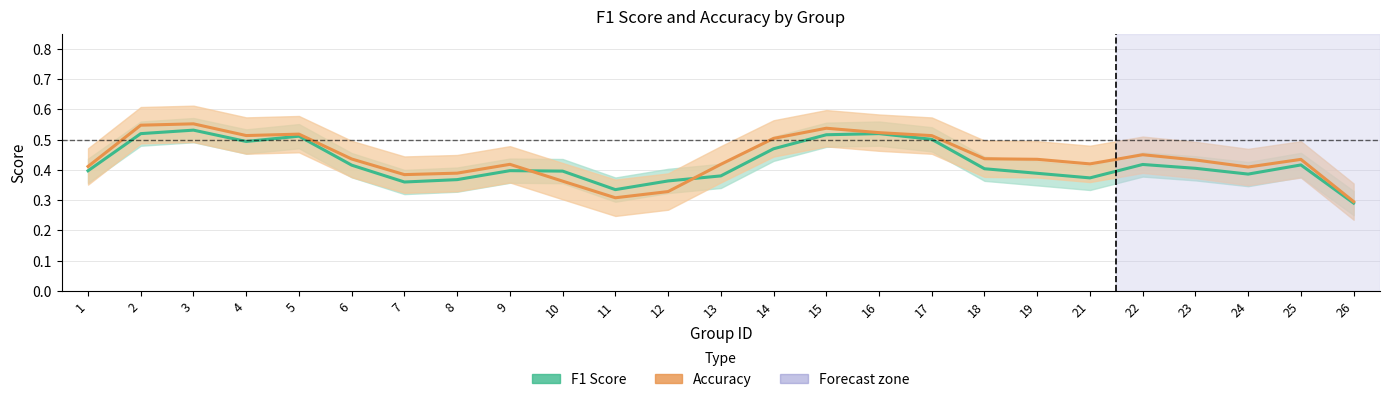

Reading left to right, what are all the values shown in this chart?

f1_line: 0.4	0.5	0.5	0.5	0.5	0.4	0.4	0.4	0.4	0.4	0.3	0.4	0.4	0.5	0.5	0.5	0.5	0.4	0.4	0.4	0.4	0.4	0.4	0.4	0.3
accuracy_line: 0.4	0.5	0.6	0.5	0.5	0.4	0.4	0.4	0.4	0.4	0.3	0.3	0.4	0.5	0.5	0.5	0.5	0.4	0.4	0.4	0.4	0.4	0.4	0.4	0.3